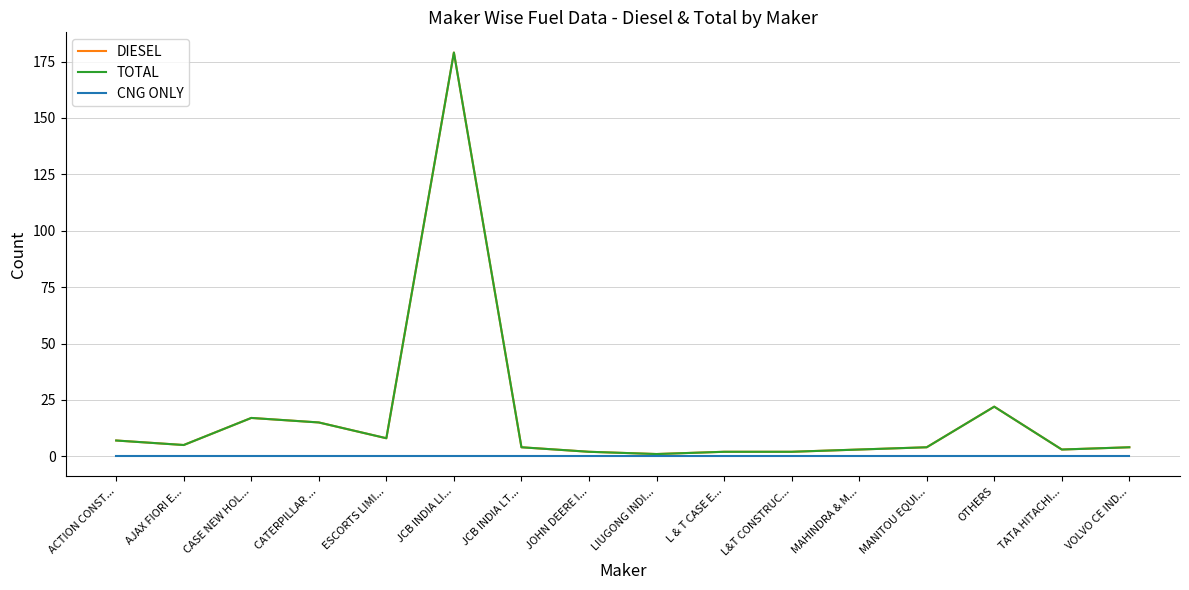

At which label does CNG ONLY reach its peak?

ACTION CONST...